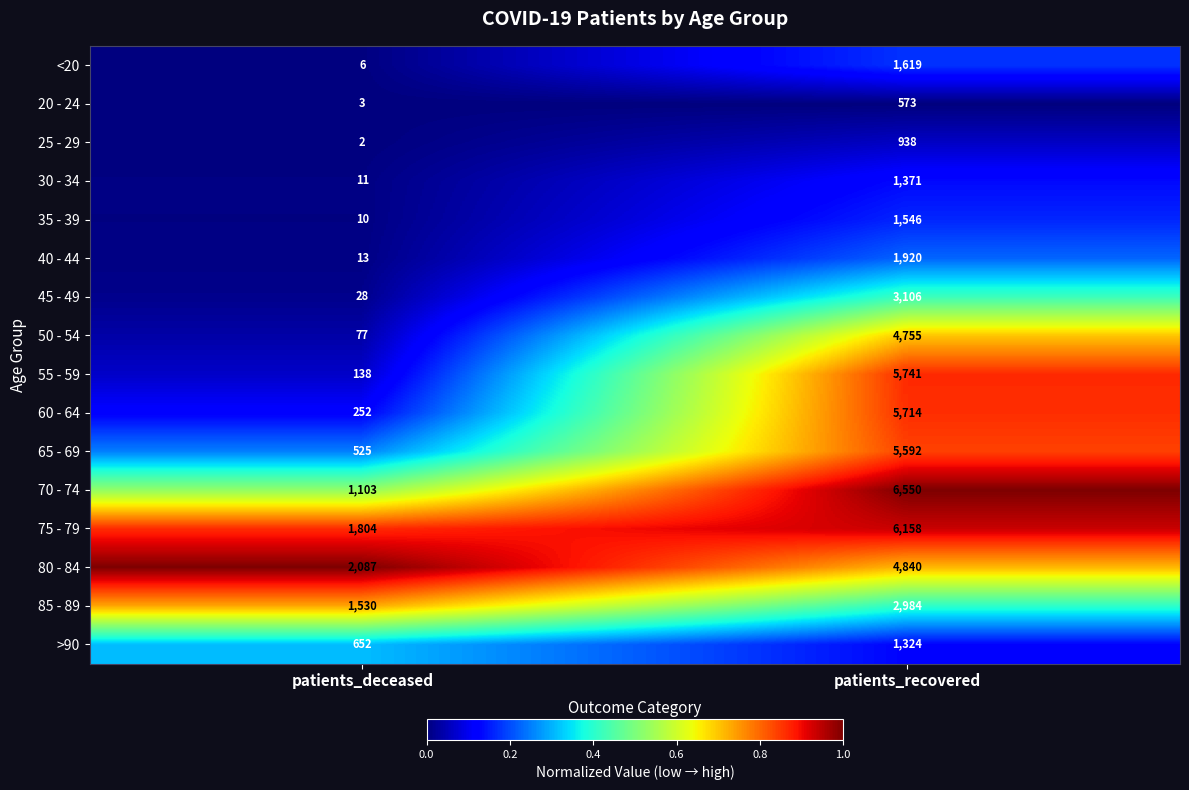

Between patients_deceased and patients_recovered, which series saw the biggest shift?

55 - 59